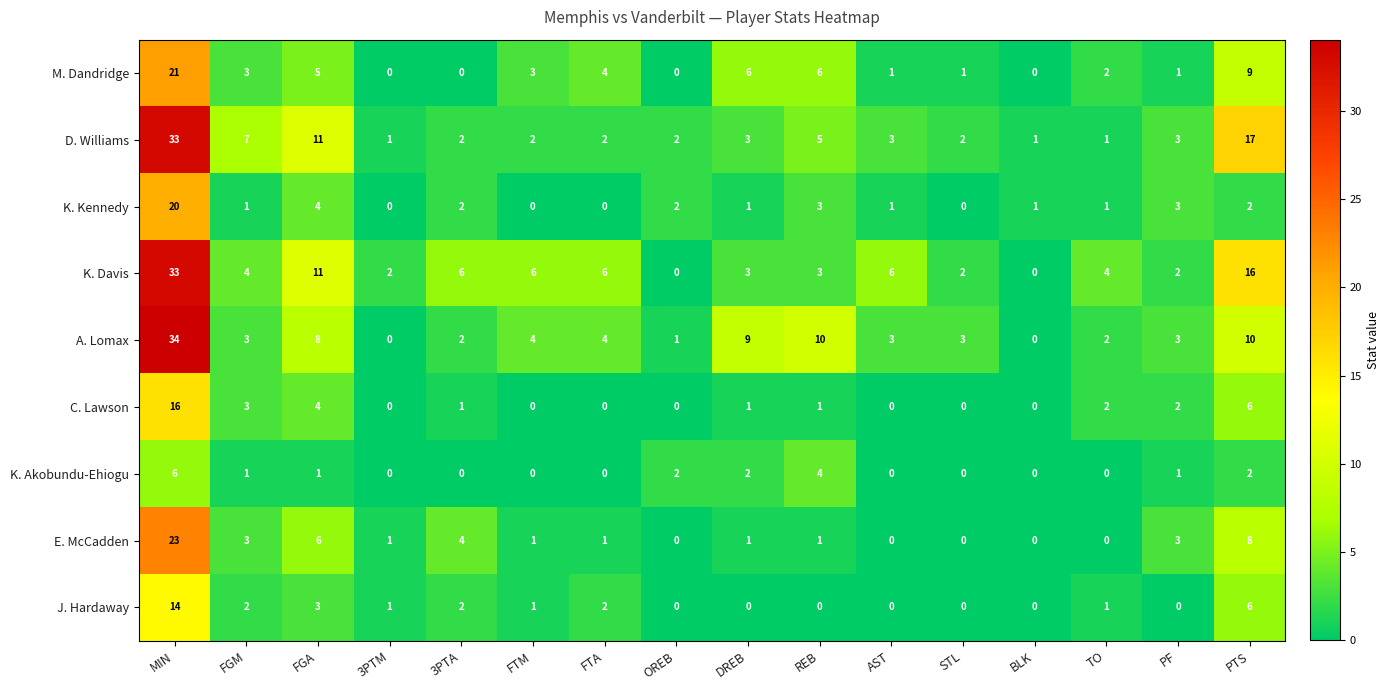

At which category is the sum across all series the highest?

MIN